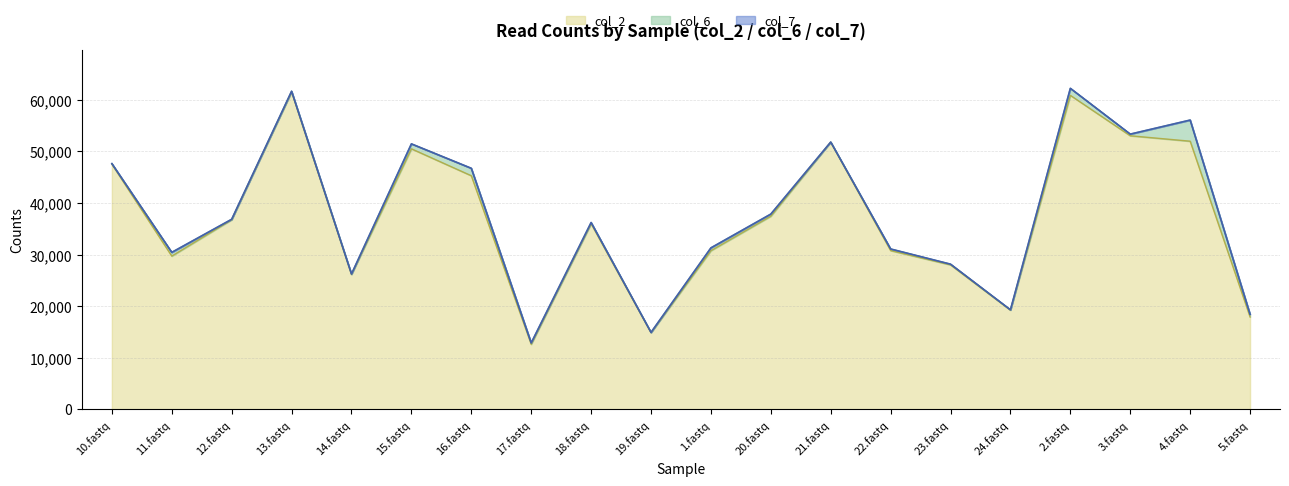

What is the average value of the col_7 series?

37741